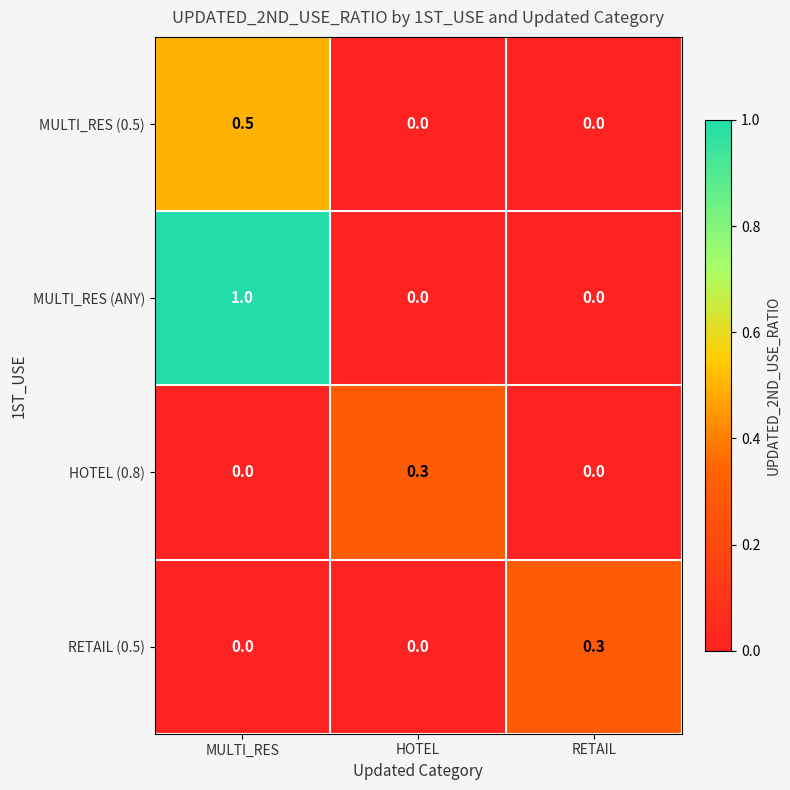

What is the highest value of the HOTEL (0.8) series?

0.3